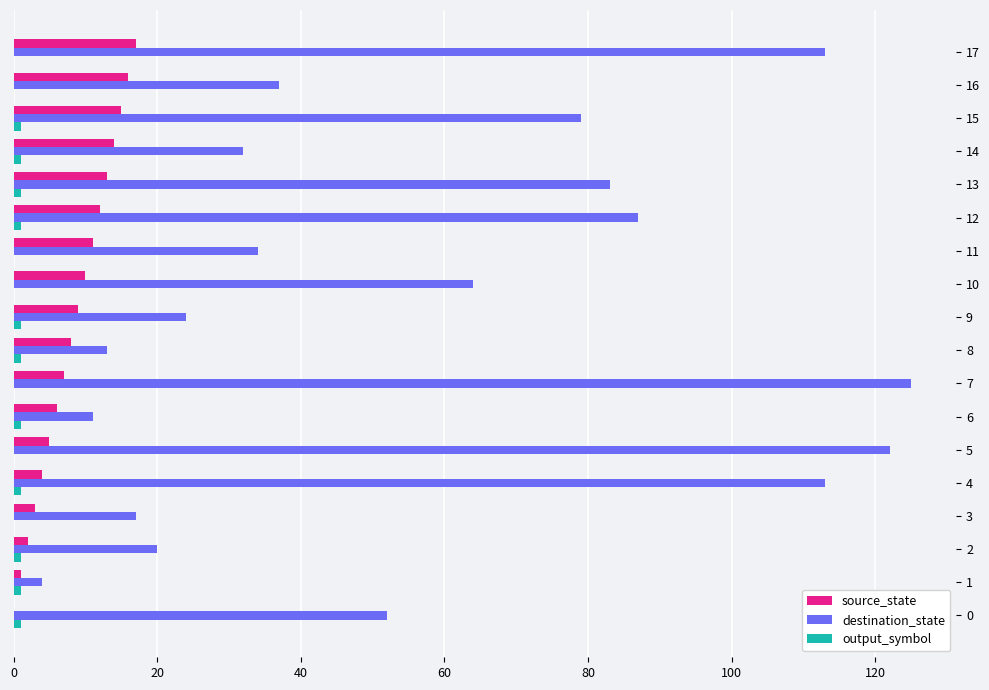

What is the sum of all destination_state values?

1030